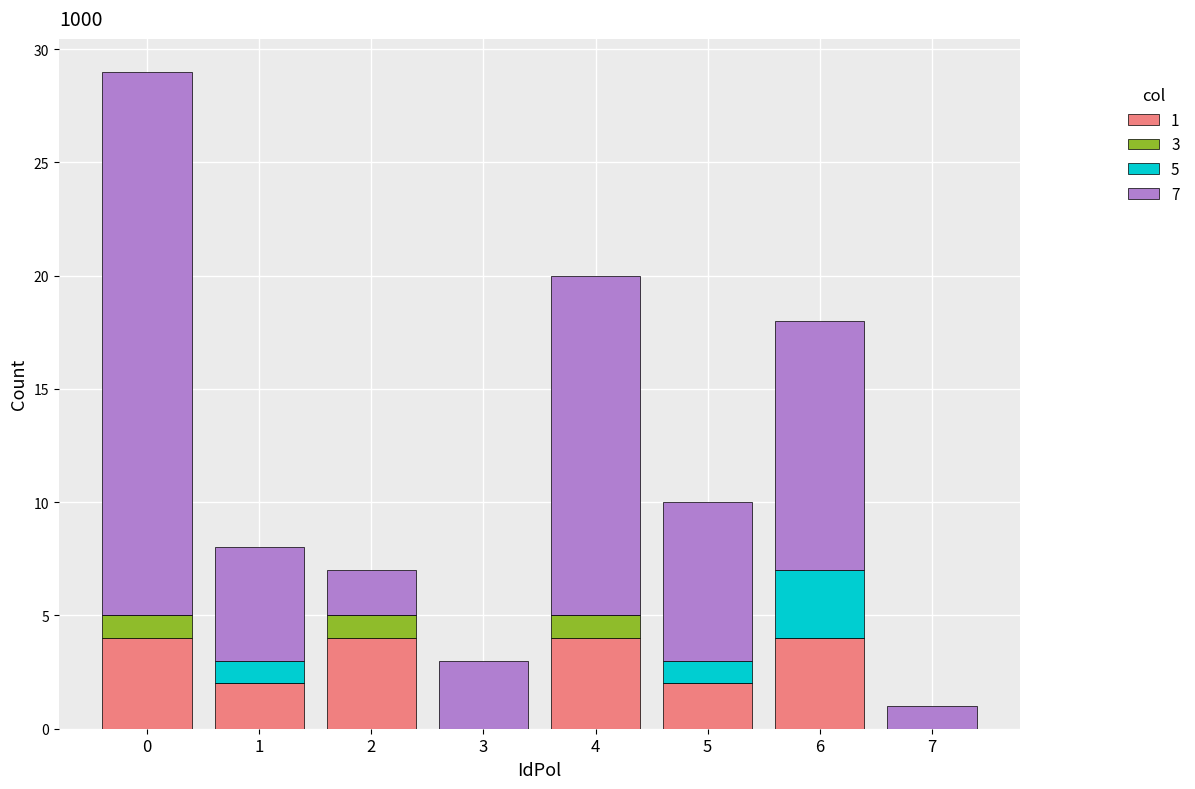

What is the maximum value for 1?

4